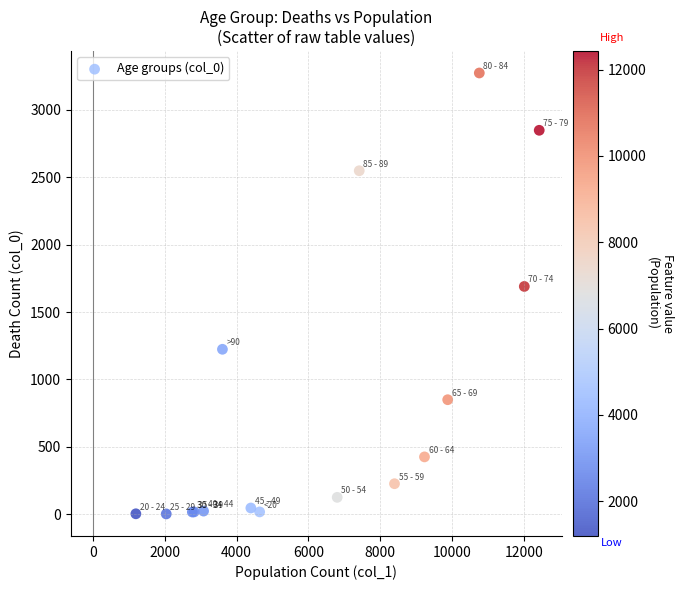

What Y value in the scatter plot is closest to 1638?

1690